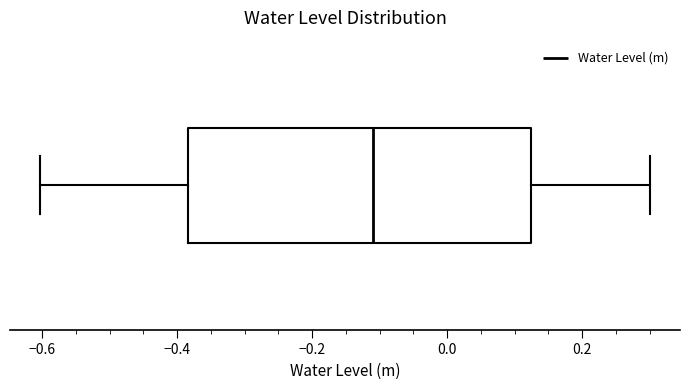

Read this box plot against the x-axis: the position of the median line, the range covered by the box, and the ends of both whiskers. The values are not printed on the chart, so give them approximately, as read against the axis.

median -0.10, box -0.38 to 0.12, whiskers -0.60 to 0.30